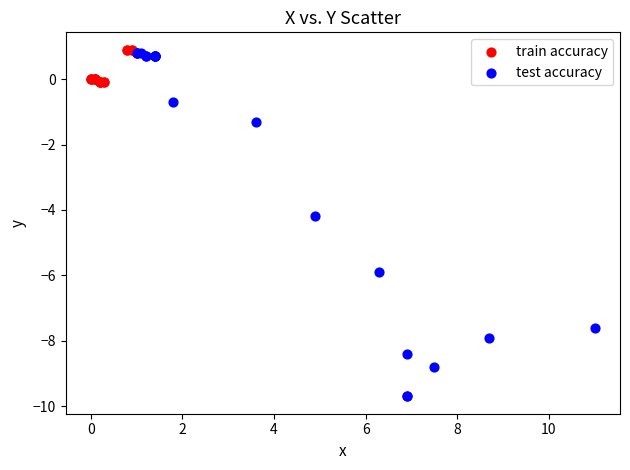

Which series has the widest spread of Y values?

test accuracy